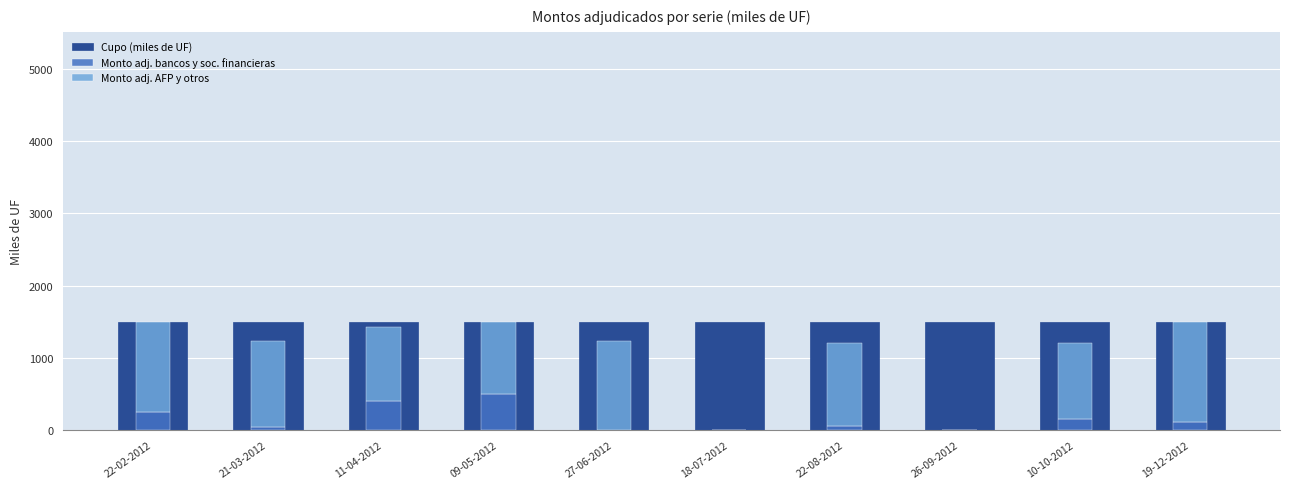

What is the highest value of the Monto adj. AFP y otros series?

1388